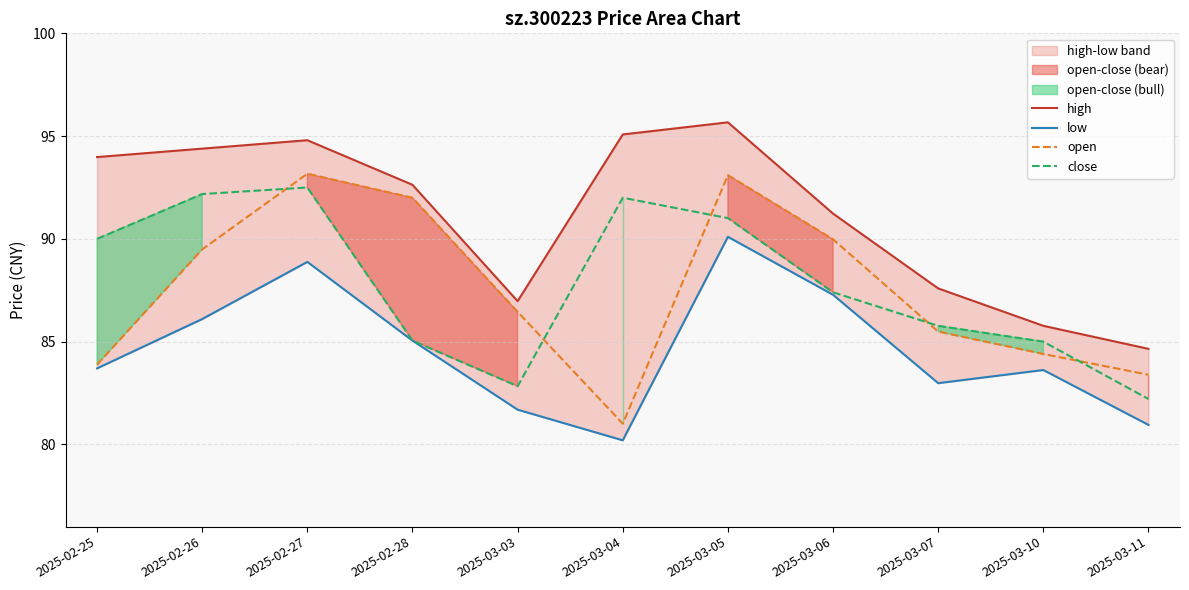

Rank the series by their maximum value, from highest to lowest.

high, open, close, low